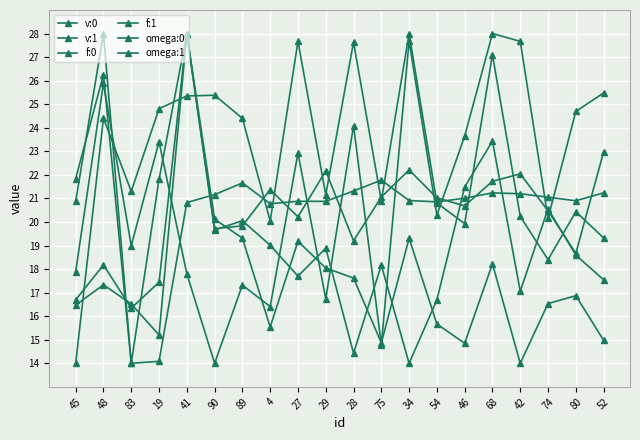

Reading right to left, list all the values displayed in this chart.

v:0: 19.3	20.4	18.4	20.2	27.1	19.9	20.8	28.0	20.9	27.6	21.2	27.7	20.0	24.4	25.4	25.4	24.8	21.3	24.4	14.0
v:1: 15.0	16.9	16.5	14.0	18.2	14.9	15.7	19.3	14.9	17.6	18.0	19.2	15.5	19.3	20.1	28.0	17.4	16.3	18.2	16.7
f:0: 25.5	24.7	20.2	27.7	28.0	23.6	20.3	27.7	14.8	24.1	16.7	22.9	16.4	17.3	14.0	17.8	23.4	19.0	25.9	17.9
f:1: 17.5	18.6	20.6	17.1	23.4	21.5	16.7	14.0	18.2	14.4	18.9	17.7	19.0	20.1	19.7	28.0	15.2	16.5	17.3	16.5
omega:0: 23.0	18.7	20.5	22.0	21.7	20.7	21.0	22.2	21.1	19.2	22.2	20.2	21.4	19.8	19.7	28.0	21.8	14.0	26.3	21.8
omega:1: 21.2	20.9	21.1	21.2	21.2	21.0	20.9	20.9	21.8	21.3	20.9	20.9	20.8	21.7	21.2	20.8	14.1	14.0	28.0	20.9